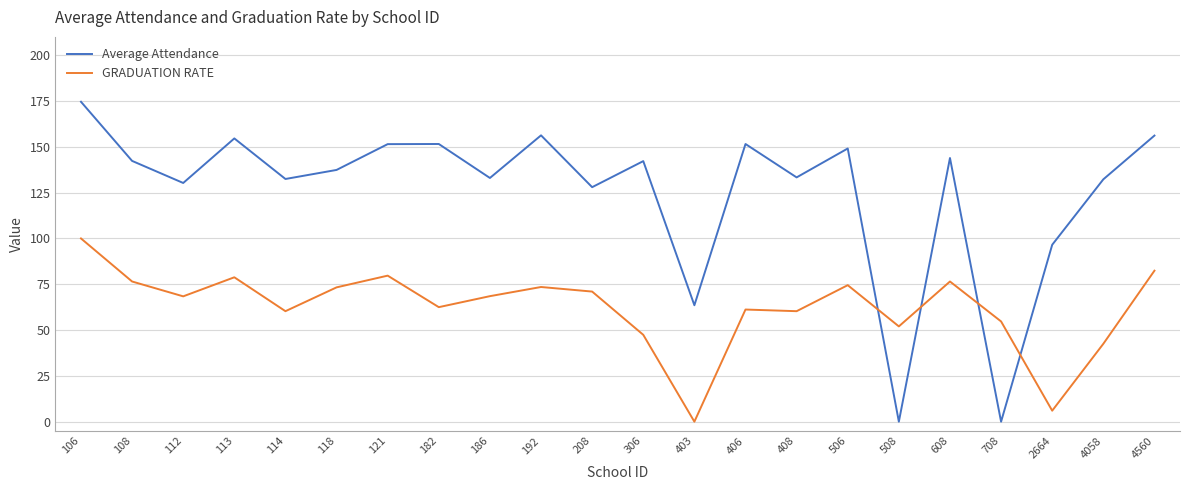

At 192, list the series in order from largest to smallest.

Average Attendance, GRADUATION RATE